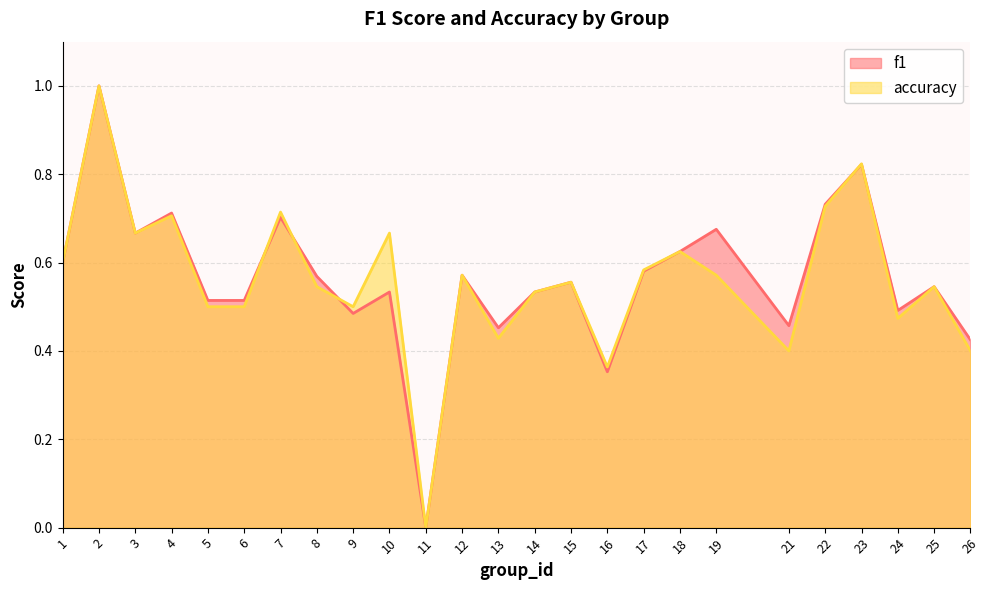

Does the chart display data point markers on the line(s)?

No